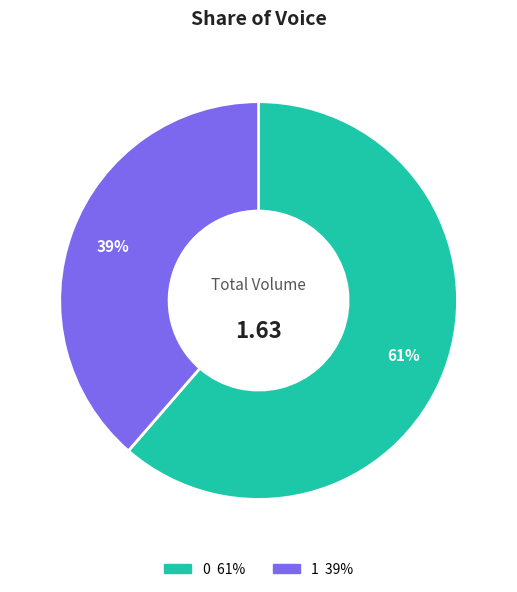

What is the smallest slice in the pie chart?

1